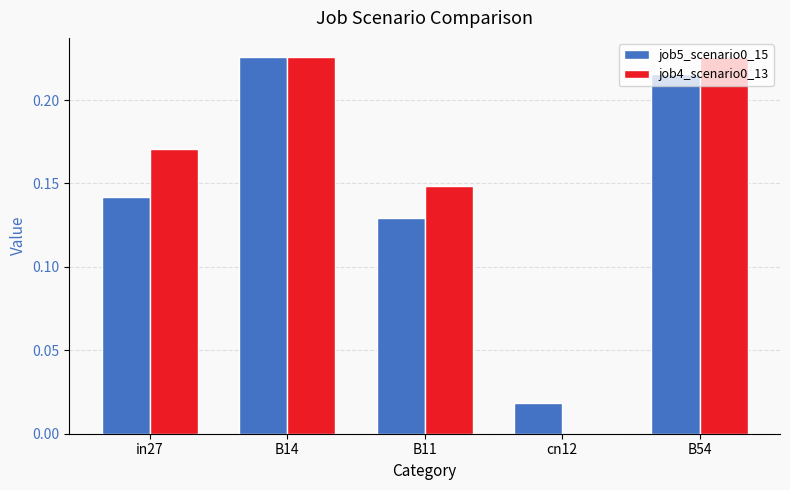

What is the sum of all job4_scenario0_13 values?

0.8